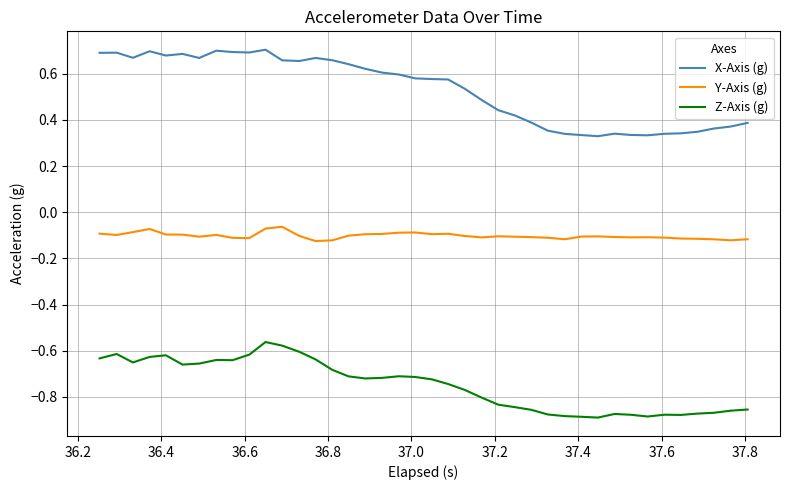

Which series has the largest total across all categories?

X-Axis (g)